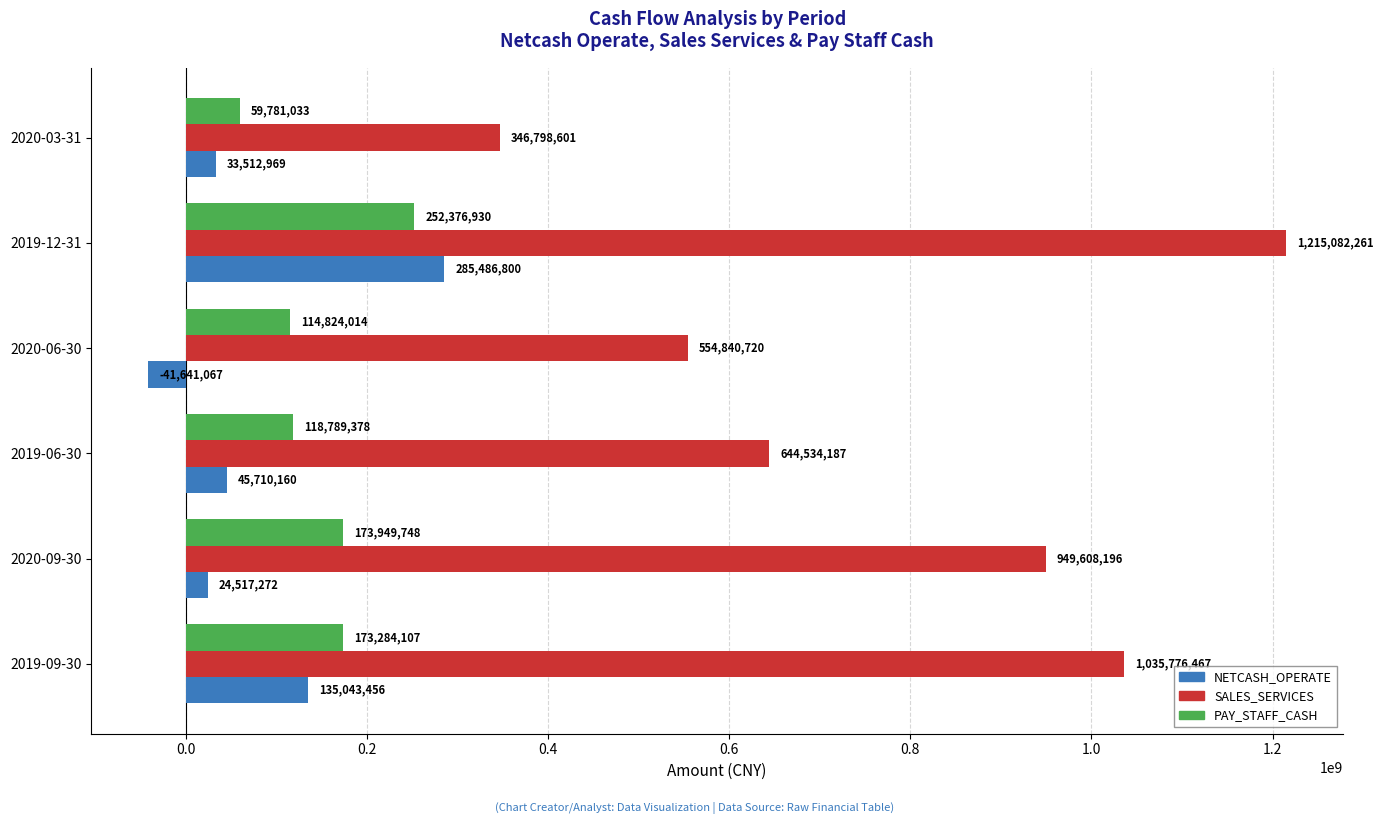

Which series changed the most between 2019-06-30 and 2020-03-31?

SALES_SERVICES